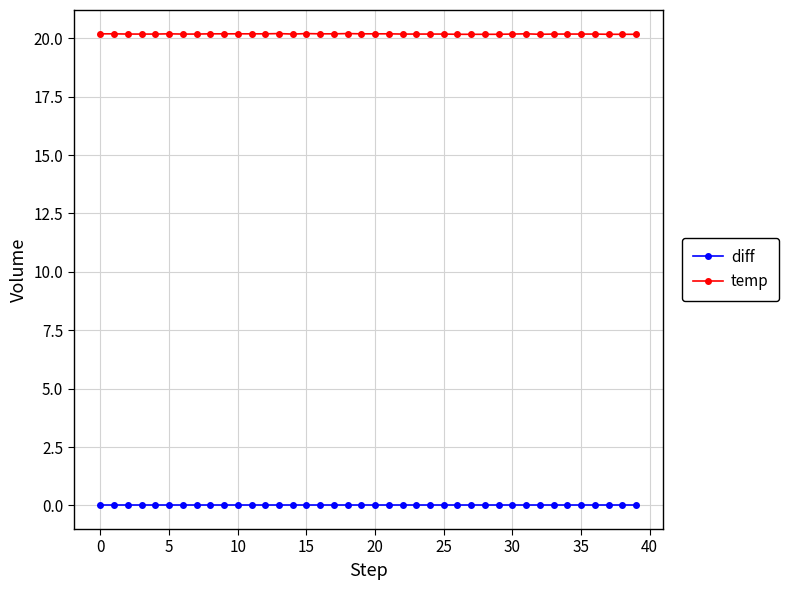

What is the value of the temp point at the 21st from the left?

20.2